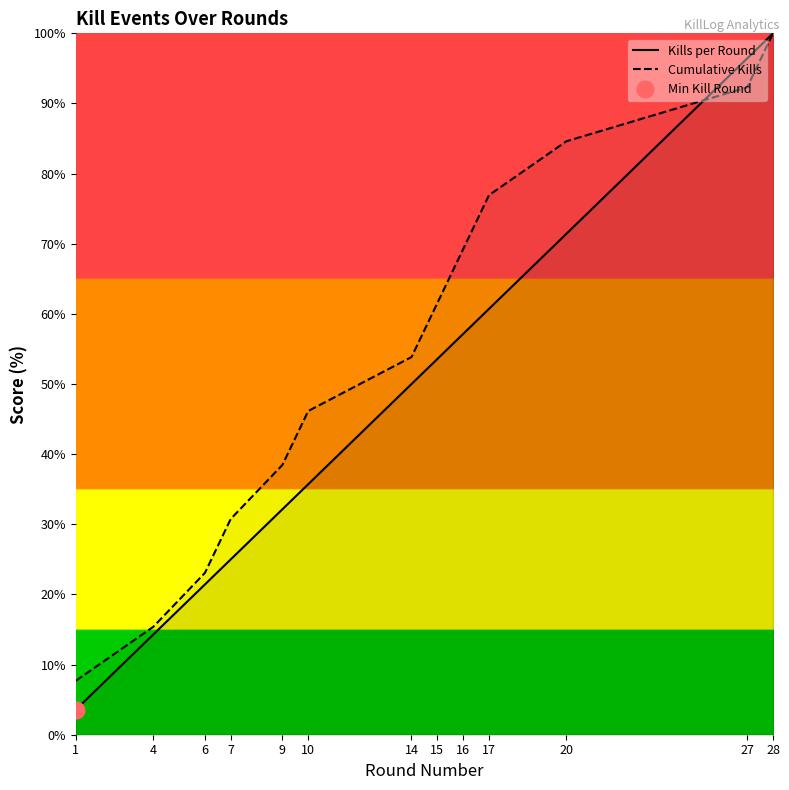

What is the difference between the Kills per Round values at 4 and 20?

57.1